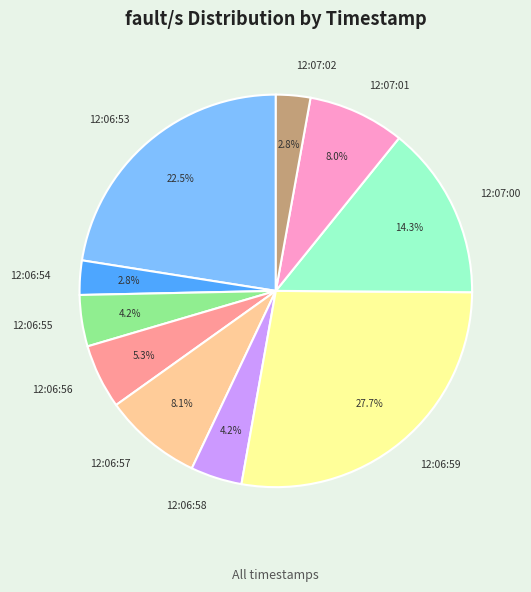

What is the largest slice in the pie chart?

12:06:59